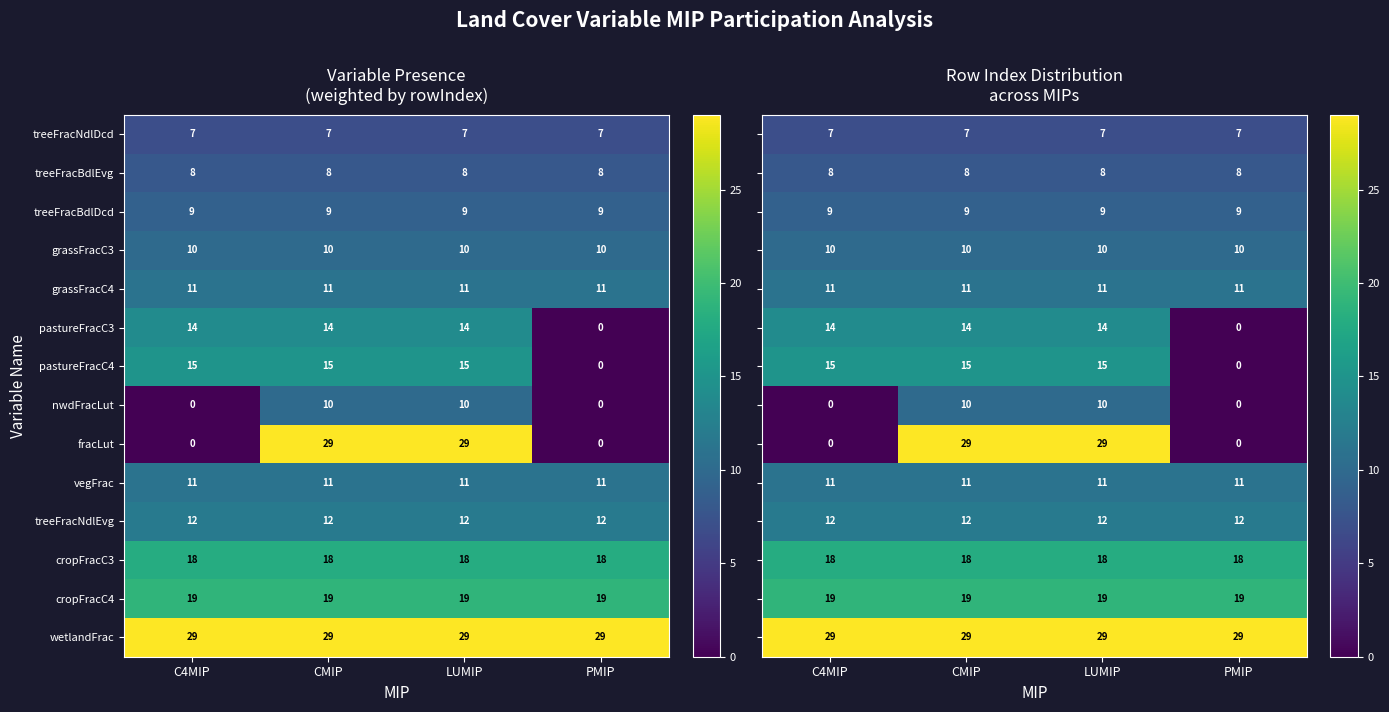

The value of treeFracNdlDcd at PMIP is 7. True or false?

True